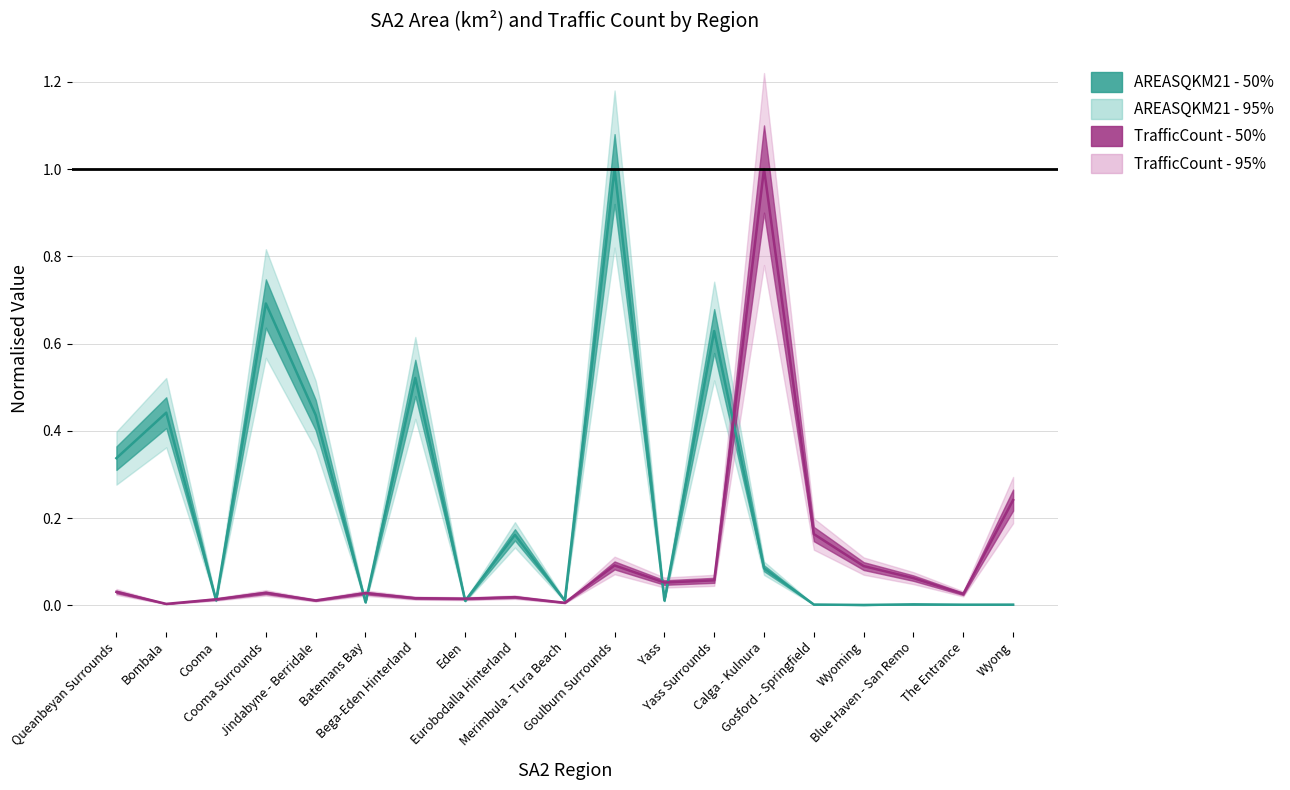

At which category is the sum across all series the highest?

Goulburn Surrounds